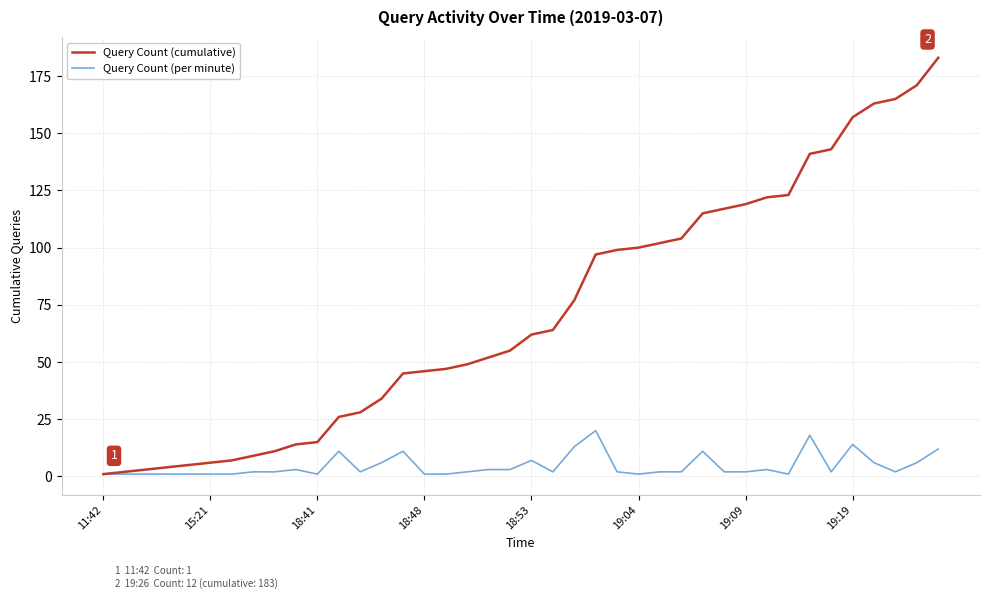

Which series has the widest spread of values?

Query Count (cumulative)